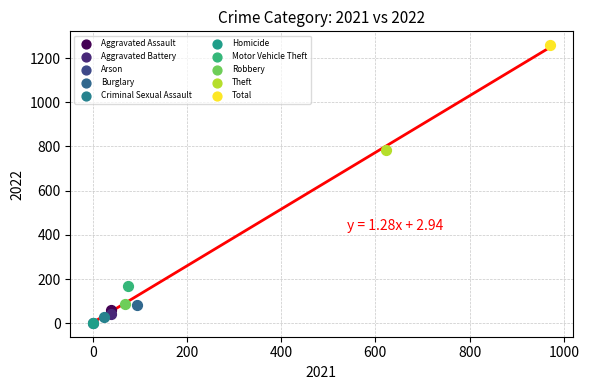

Which series reaches the maximum Y coordinate?

Total